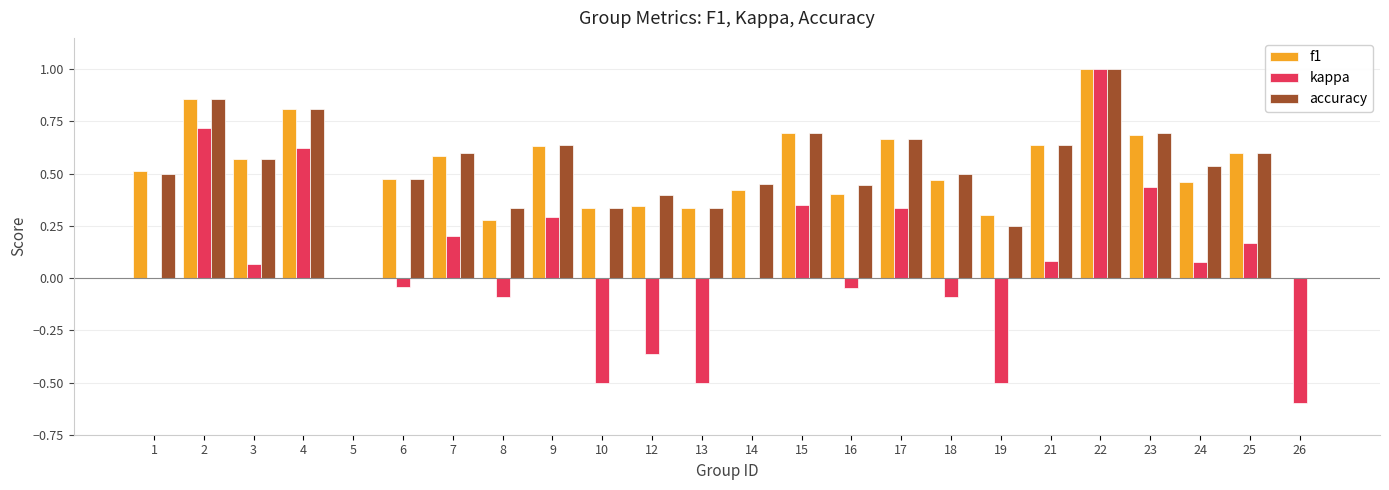

Are the bars grouped side by side (vs. stacked)?

Yes